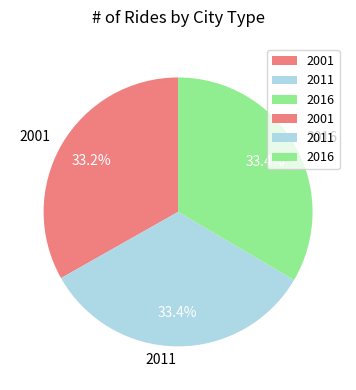

To the nearest percent, what portion does 2011 represent?

33%